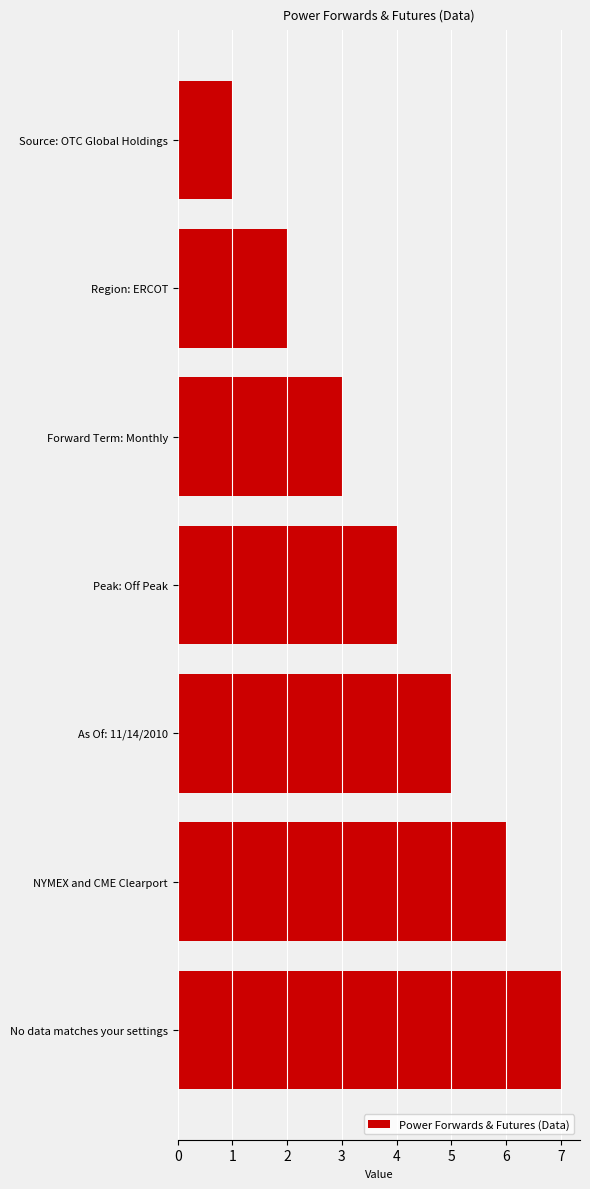

What is the difference between the second highest and minimum values?

5